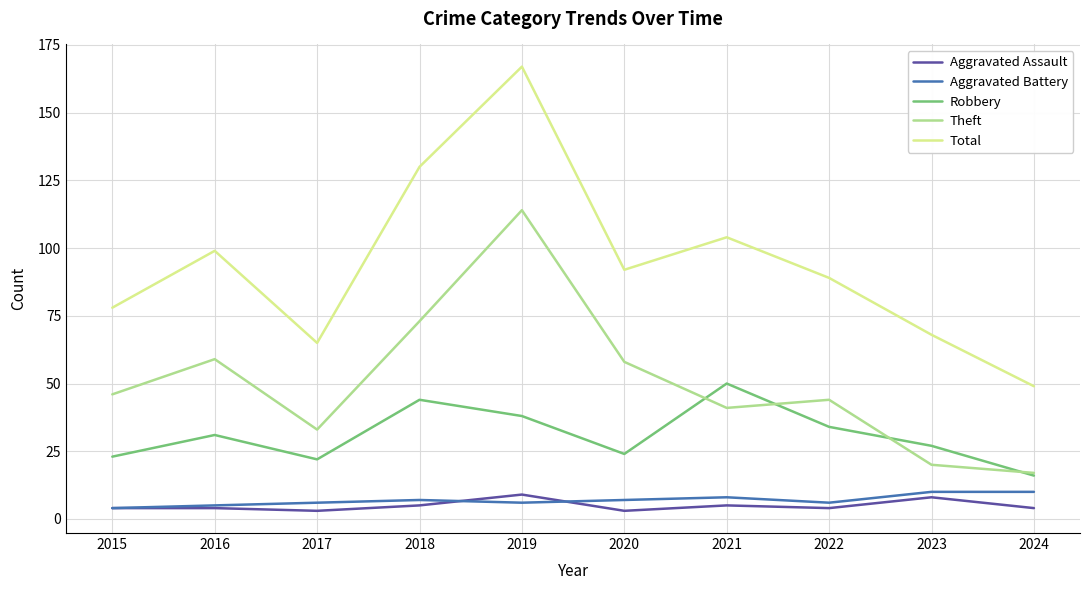

Which series has the largest total across all categories?

Total